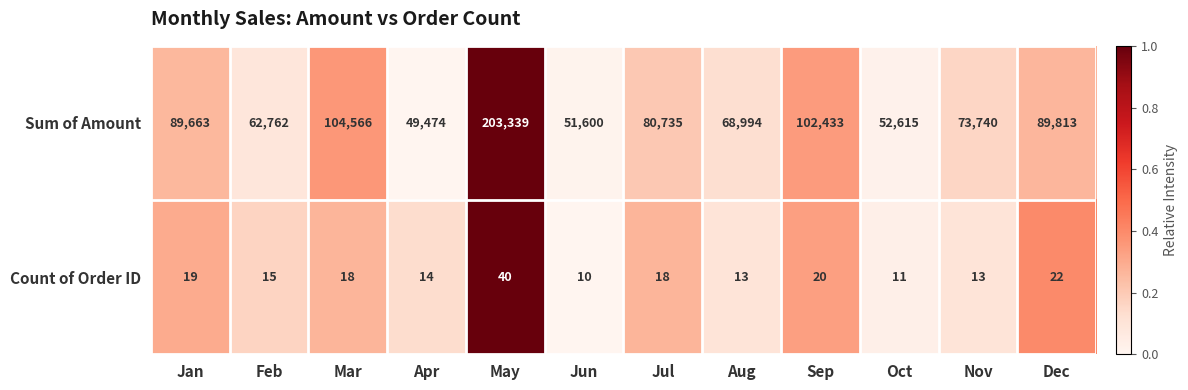

Rank the series at Oct from lowest to highest value.

Count of Order ID, Sum of Amount